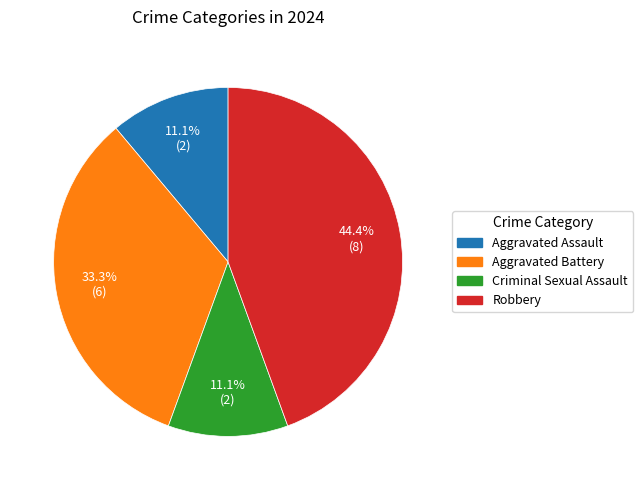

What is the ratio of the value at Aggravated Assault to the value at Criminal Sexual Assault?

1.0